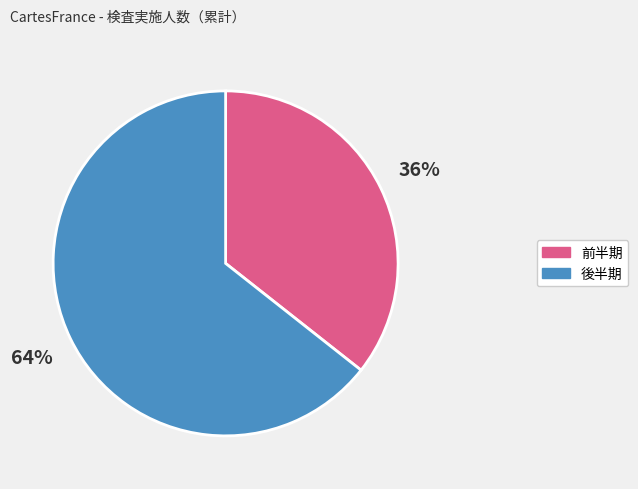

Is the sum of 前半期 and 後半期 greater than half?

Yes